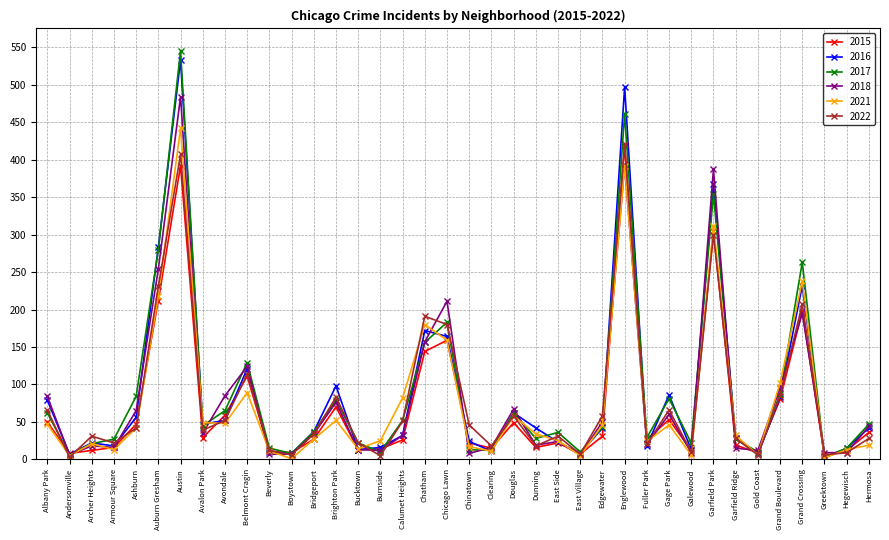

True or false: 2022 has more than 0 interior local peaks.

True